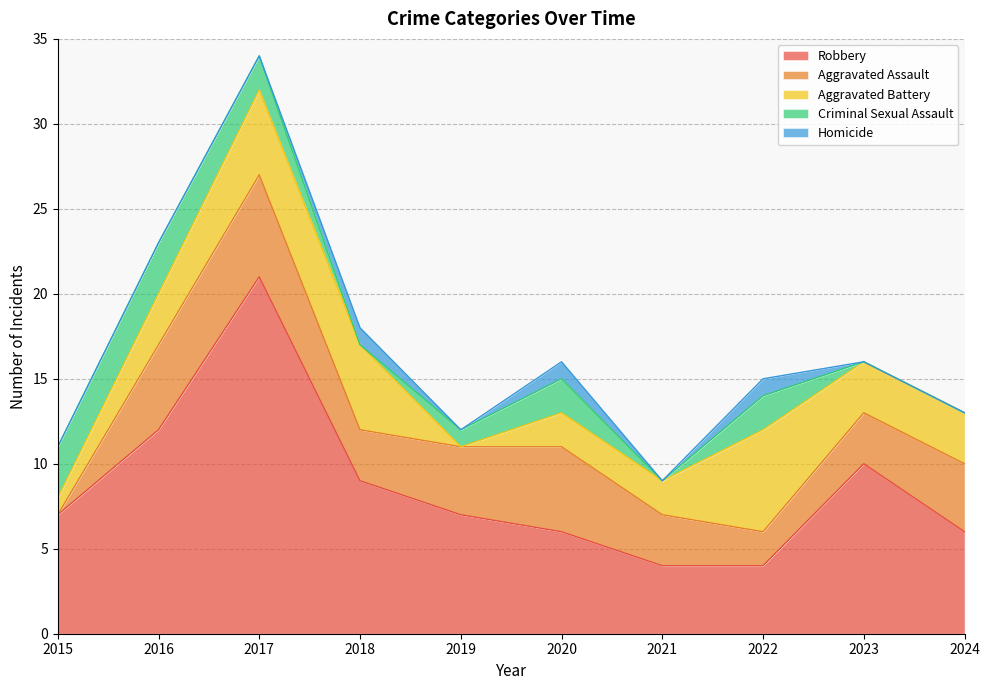

What value does the Aggravated Assault series have at 2024?

4